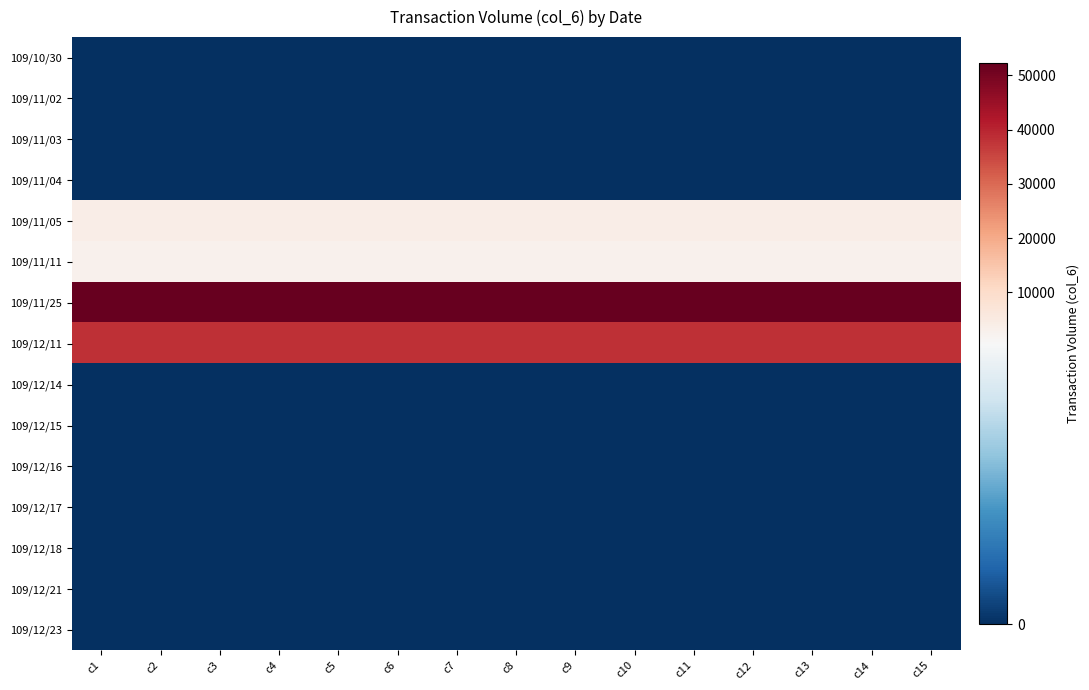

Count the number of categories in the chart.

15